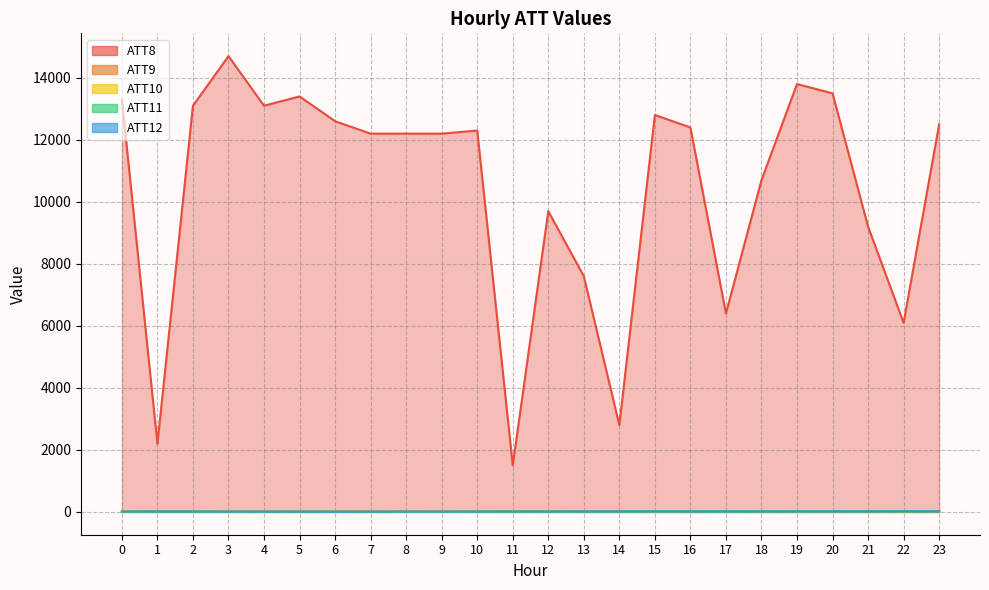

What is the difference between the maximum and minimum values in the ATT12 series?

16.3